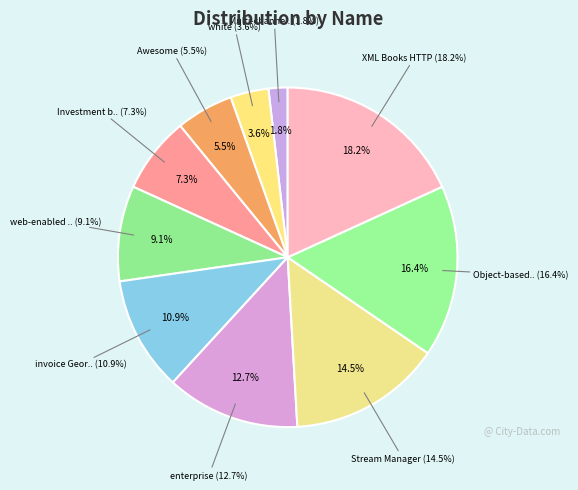

Rank the categories by value from highest to lowest.

XML Books HTTP, Object-based extensible web-readiness, Stream Manager, enterprise, invoice Georgia, web-enabled Strategist, Investment best-of-breed auxiliary, Awesome, white, Multi-channelled Kids calculate